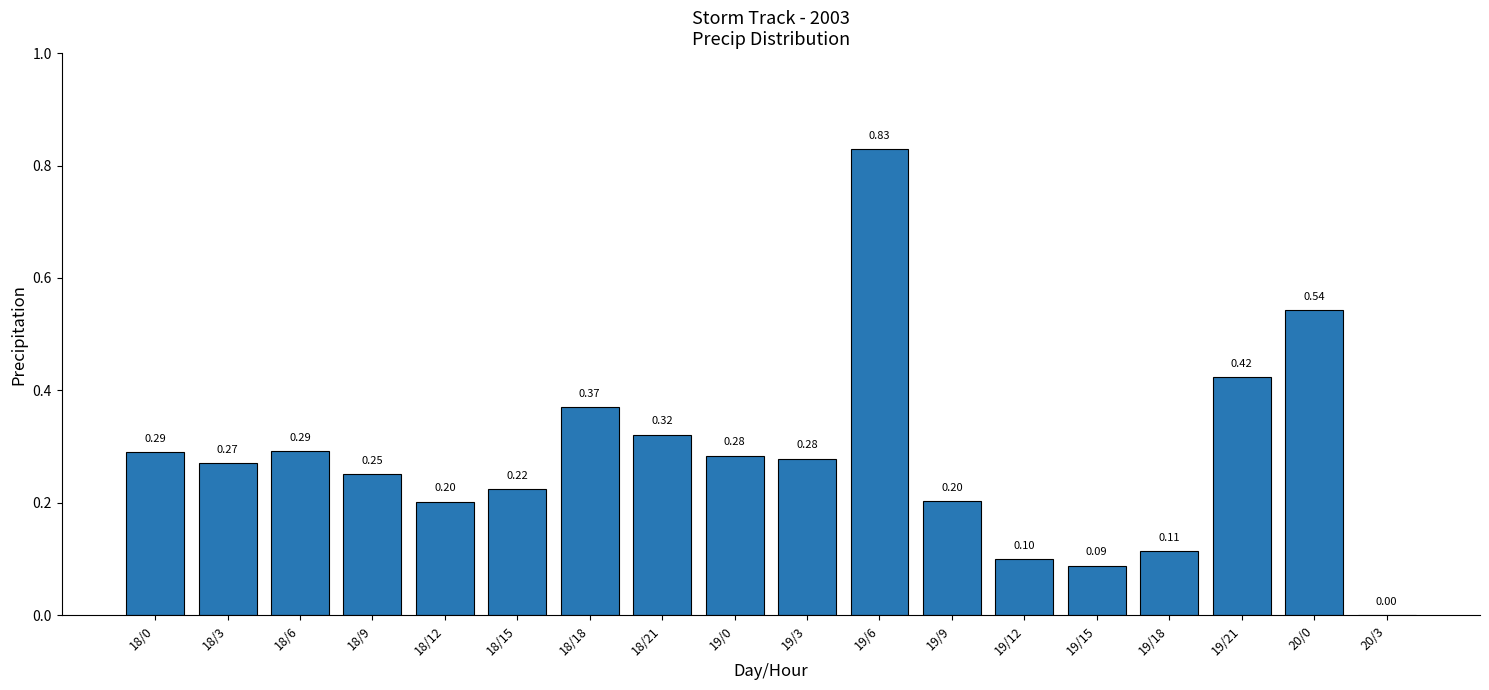

Count the number of values greater than 0.

17